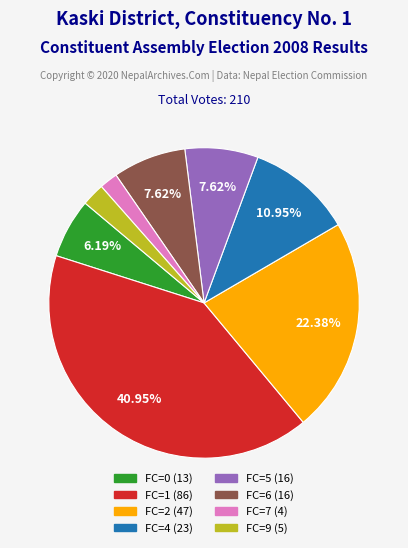

Does any single category account for the majority?

No